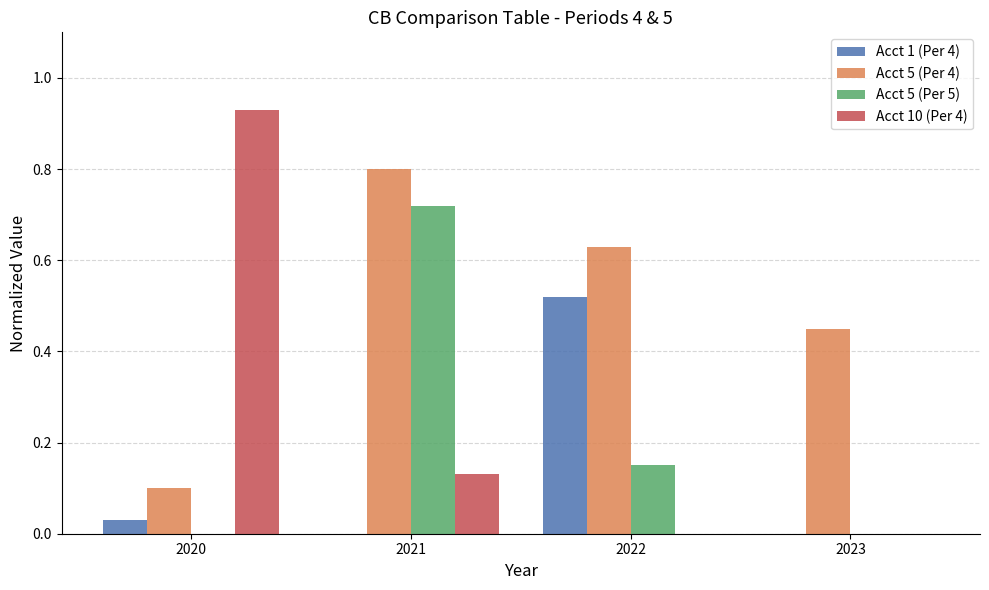

The Acct 5 (Per 4) series shows 0.1 at 2020. True or false?

True